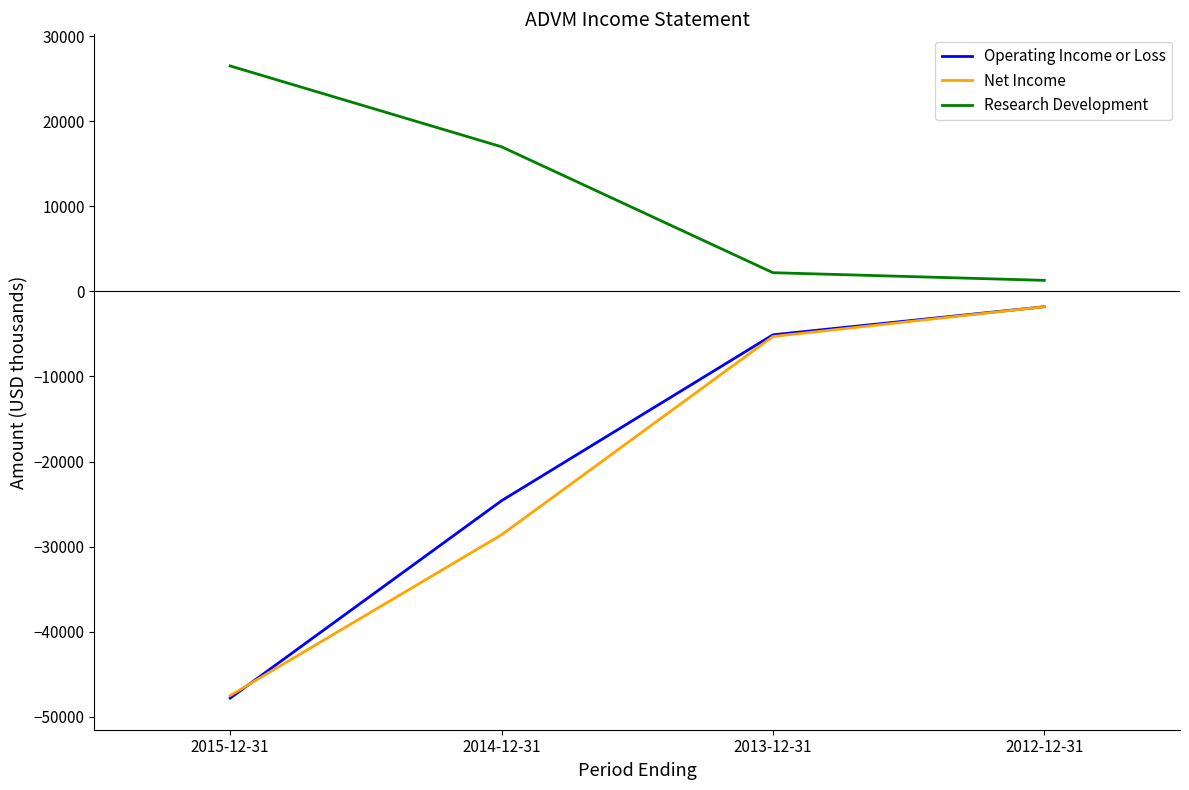

Where does the Research Development series first go above 17000?

2015-12-31